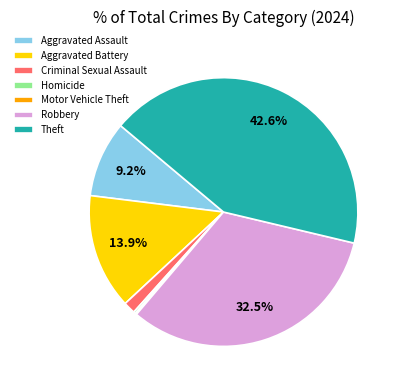

True or false: Aggravated Assault accounts for 9% of the total.

True